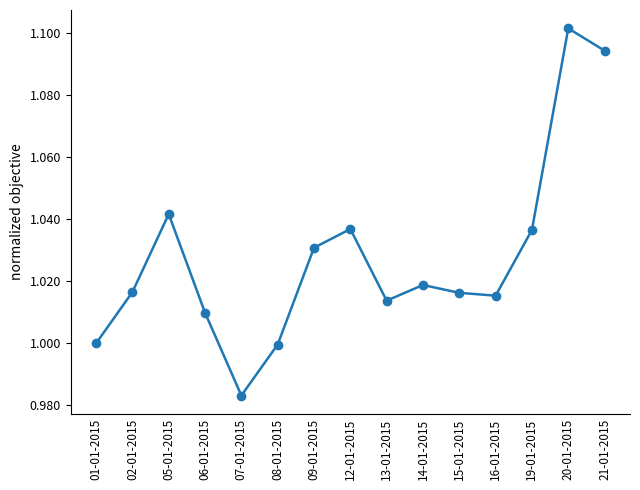

What is the label of the 9th point from the left?

13-01-2015